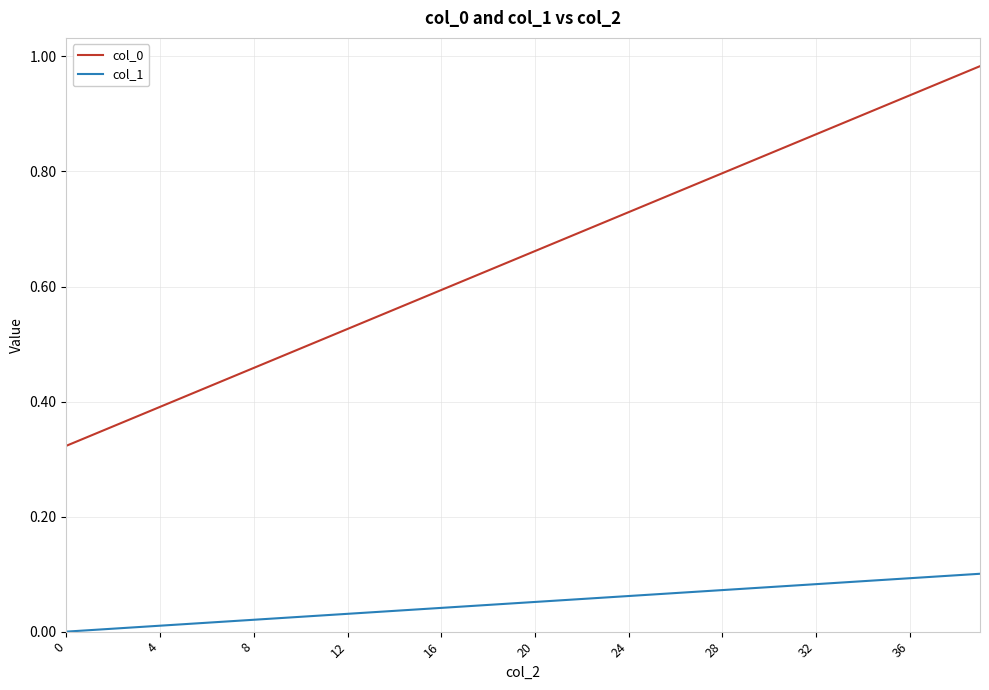

True or false: col_0 and col_1 intersect in this chart.

False